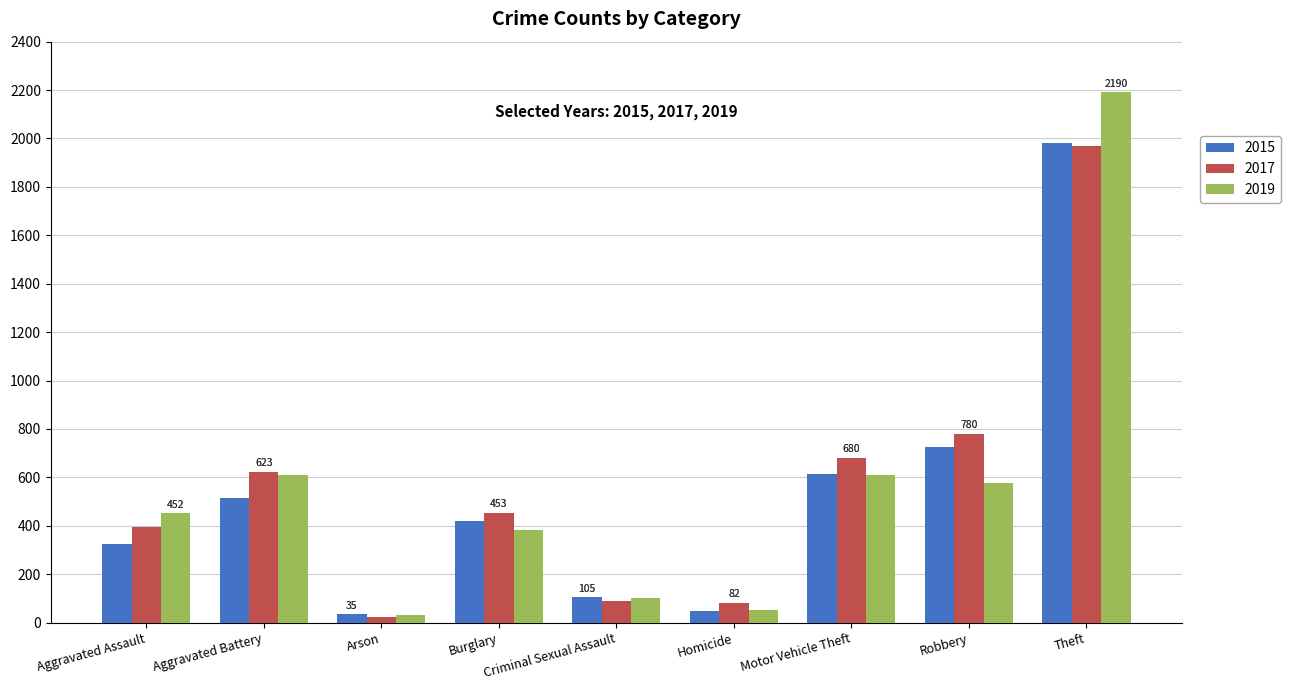

Where does the 2017 series first go above 453?

Aggravated Battery